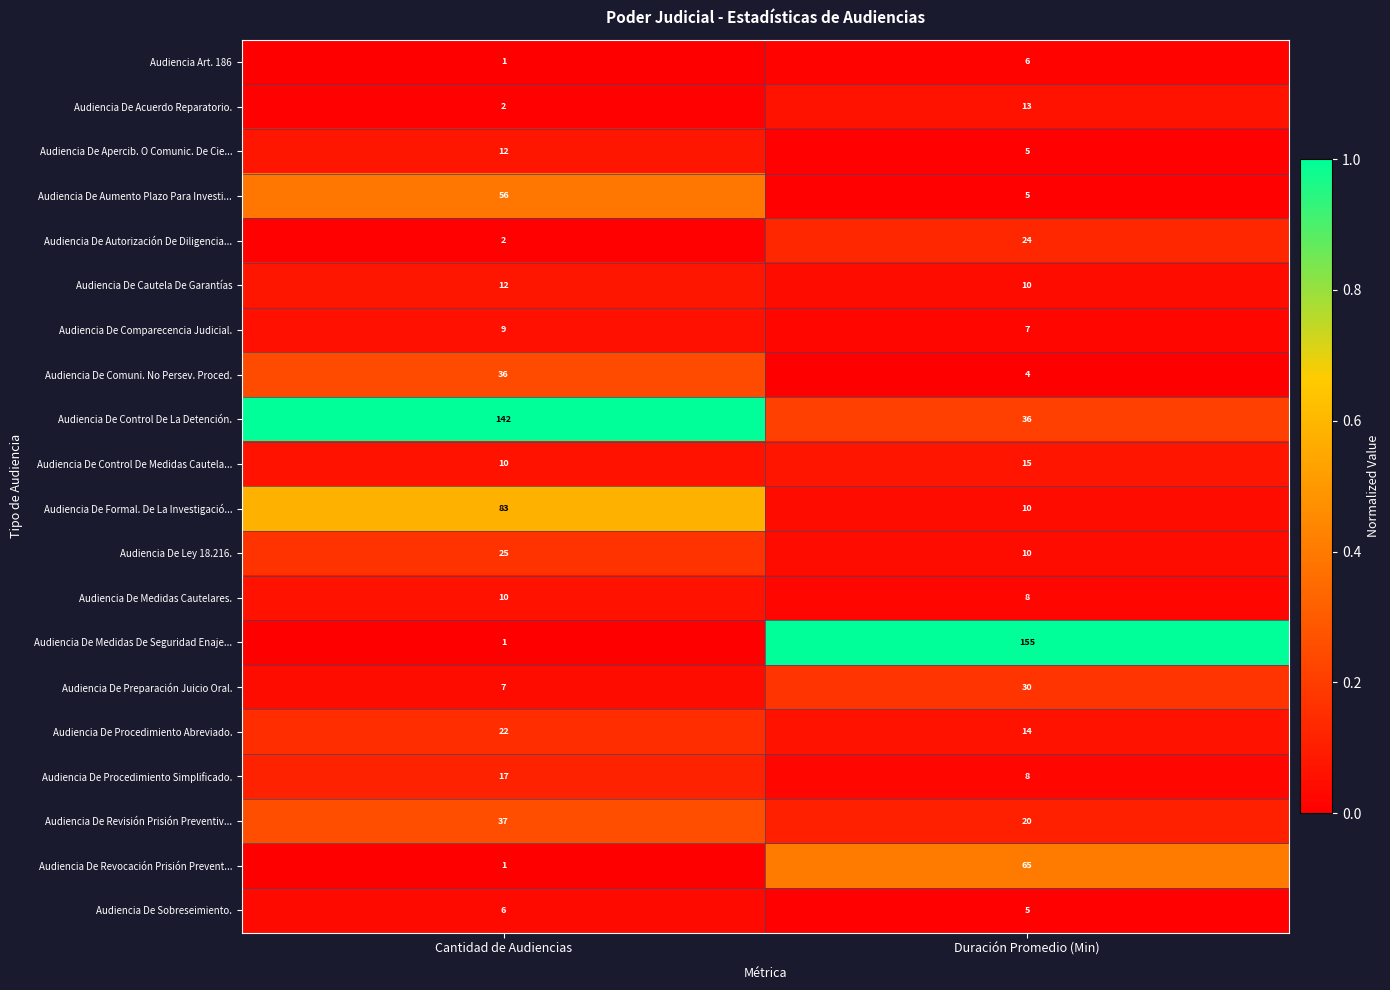

Rank the categories by Audiencia De Procedimiento Abreviado. value from lowest to highest.

Duración Promedio (Min), Cantidad de Audiencias